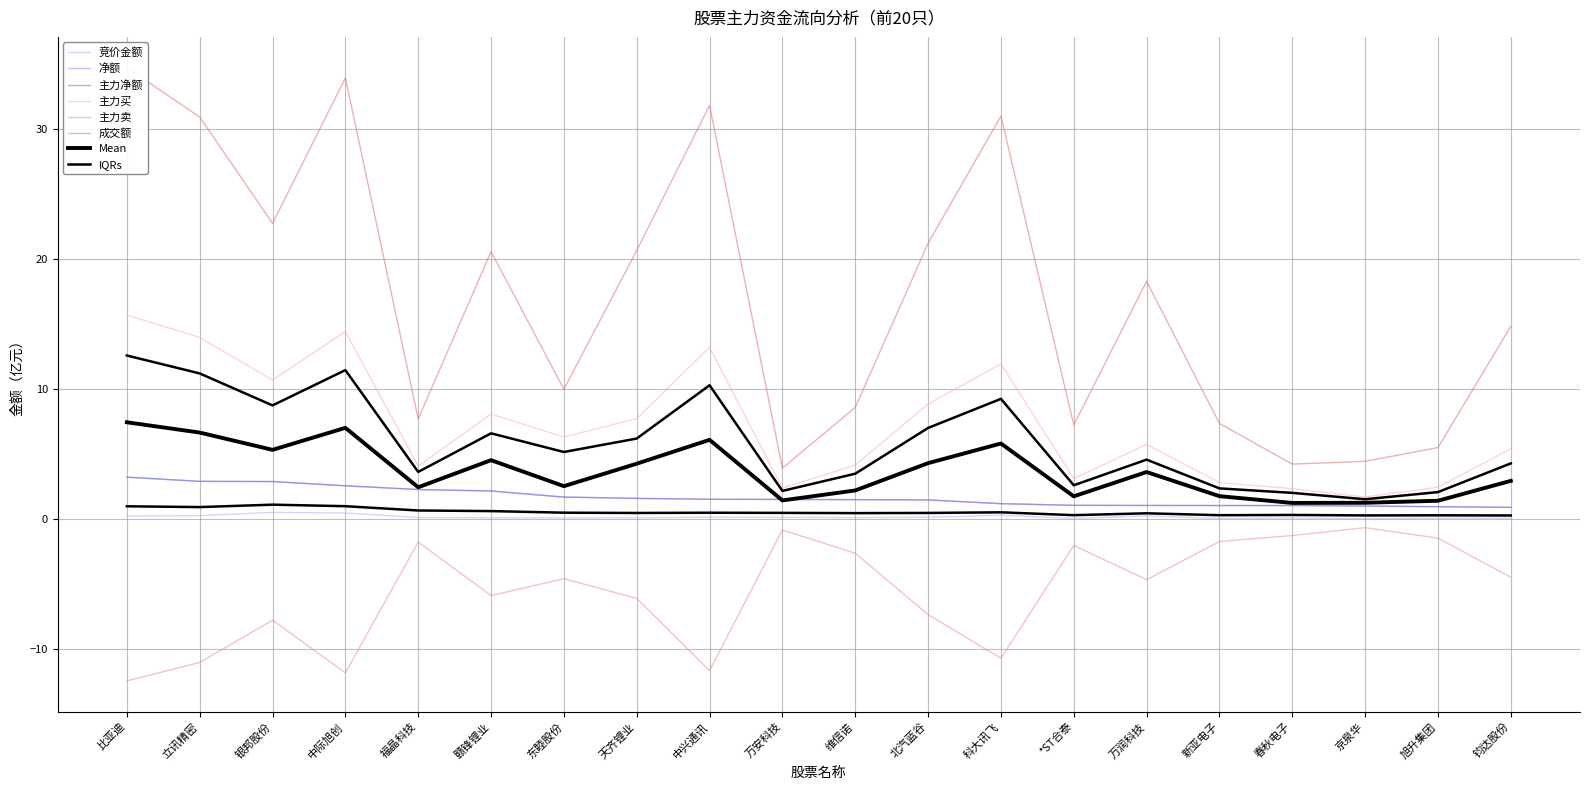

The value of 竞价金额 at 春秋电子 is 0.0. True or false?

False